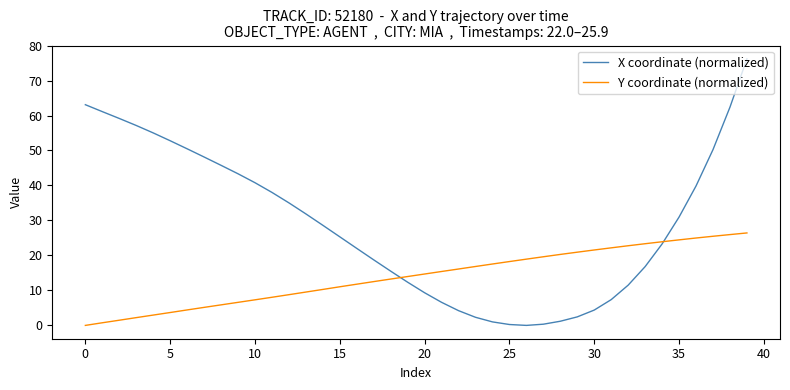

In X coordinate (normalized), how many points are lower than both neighbors (excluding endpoints)?

1